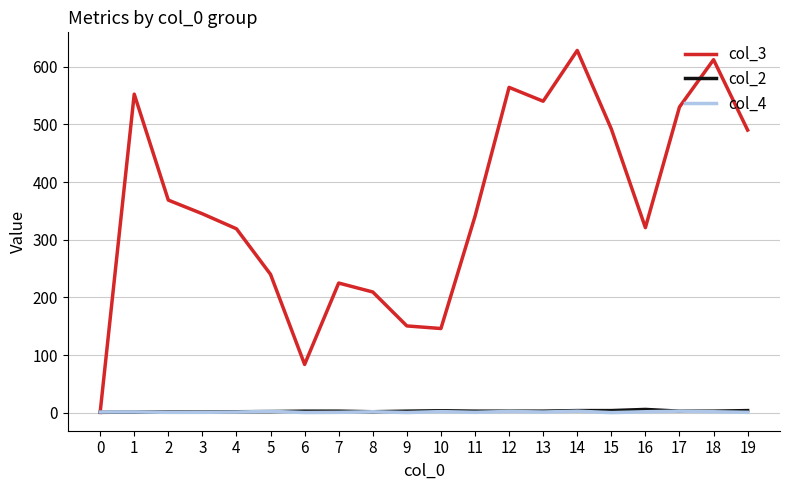

The col_2 series shows 2.3 at 5. True or false?

True